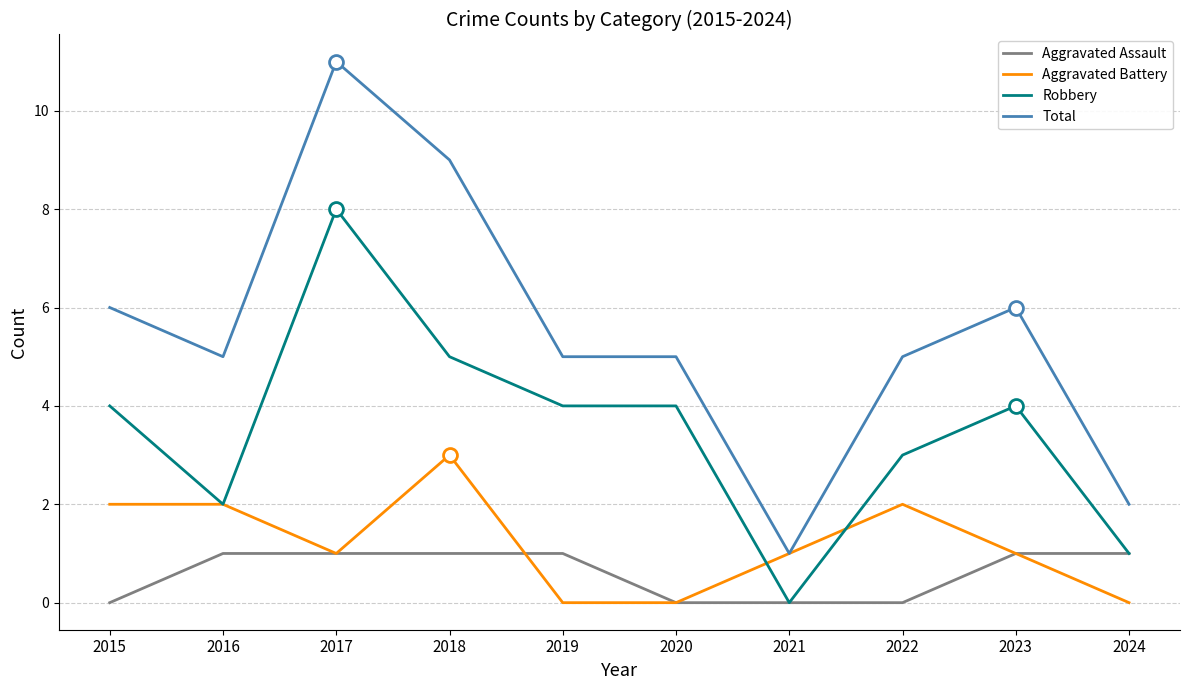

True or false: Robbery and Total cross at least once.

False